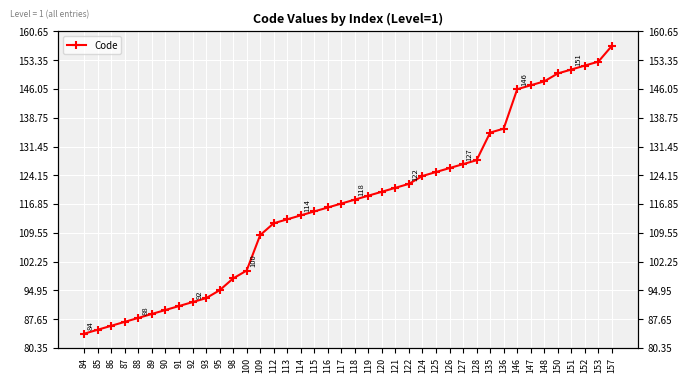

What is the average value?

117